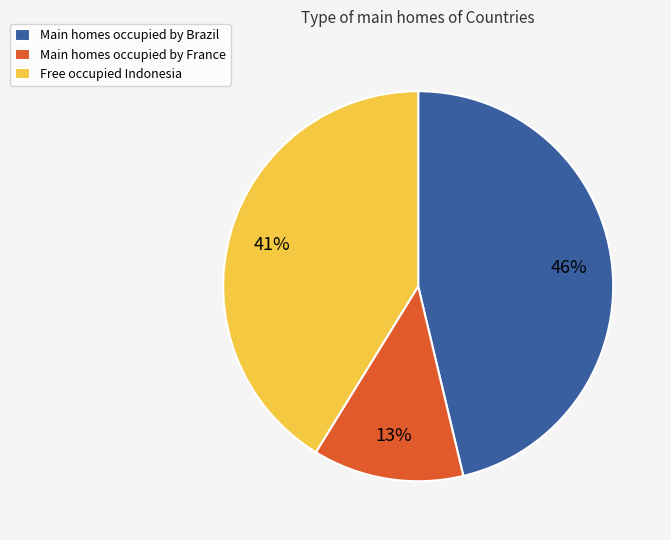

Is there a majority slice in this chart?

No